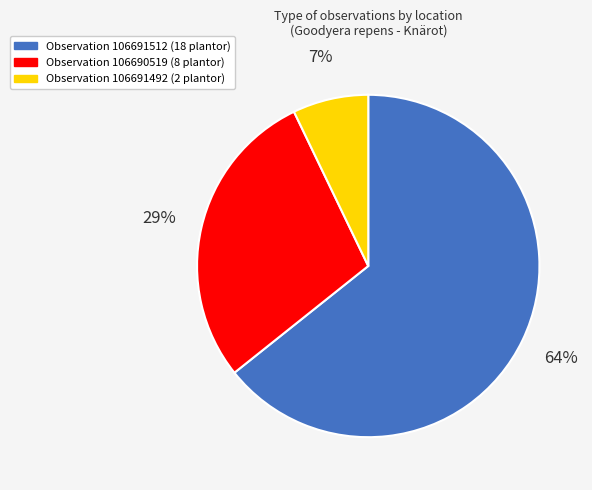

True or false: Observation 106690519 (8 plantor) accounts for 22% of the total.

False